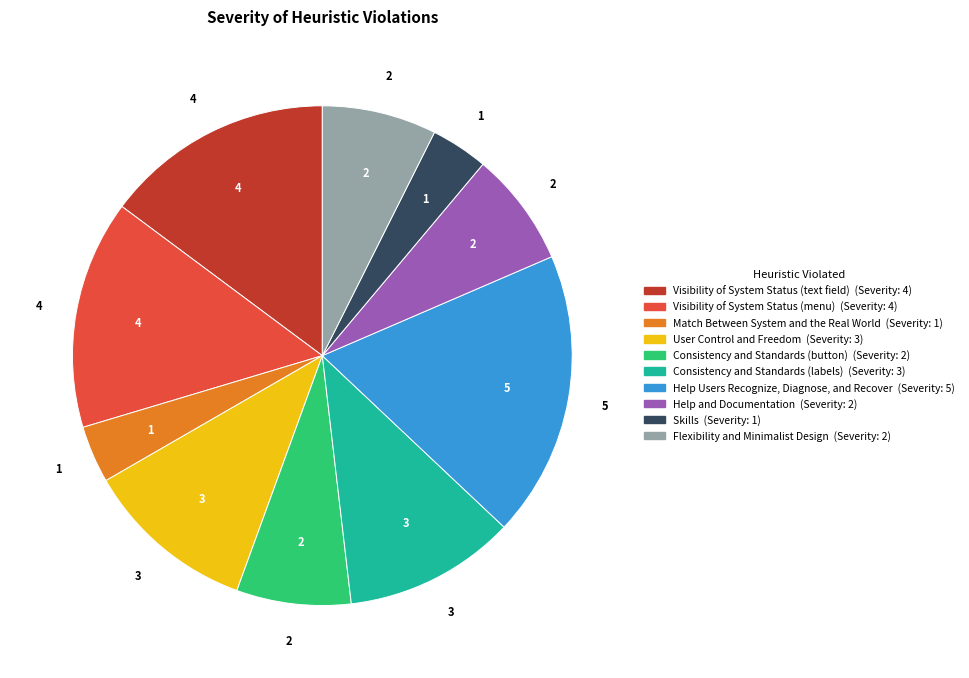

Does any single category account for the majority?

No